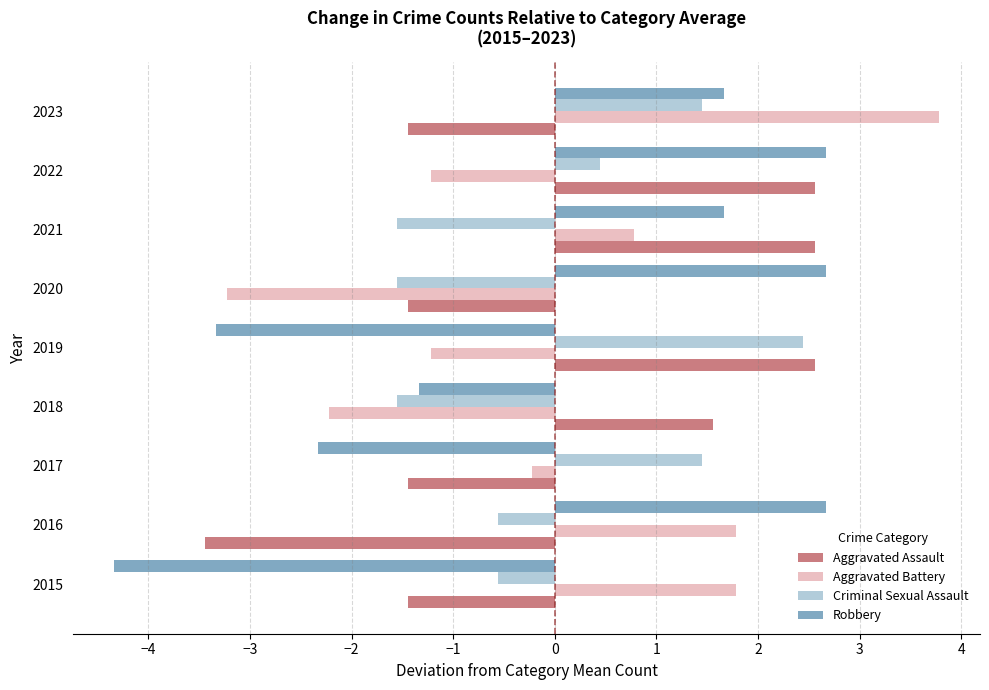

Is it true that Robbery equals 2.7 at 2022?

True